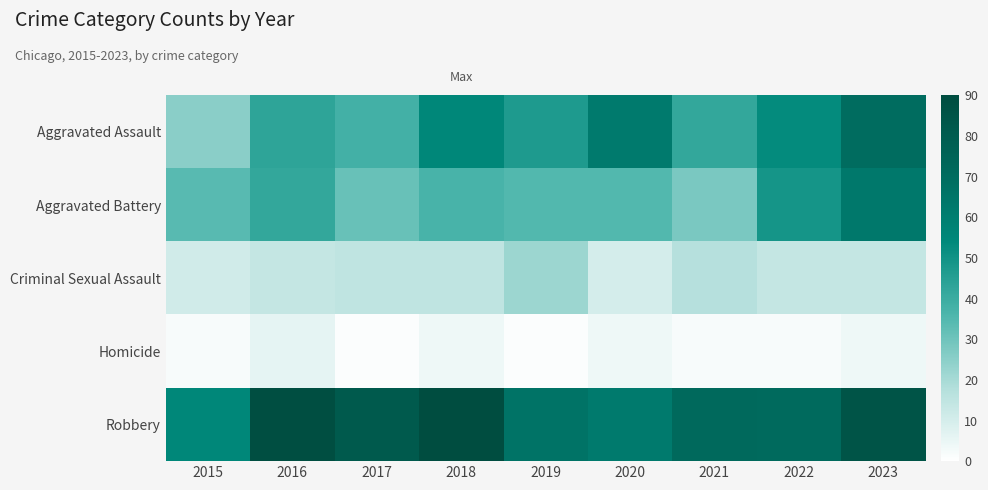

At how many categories does at least one series exceed 69?

6